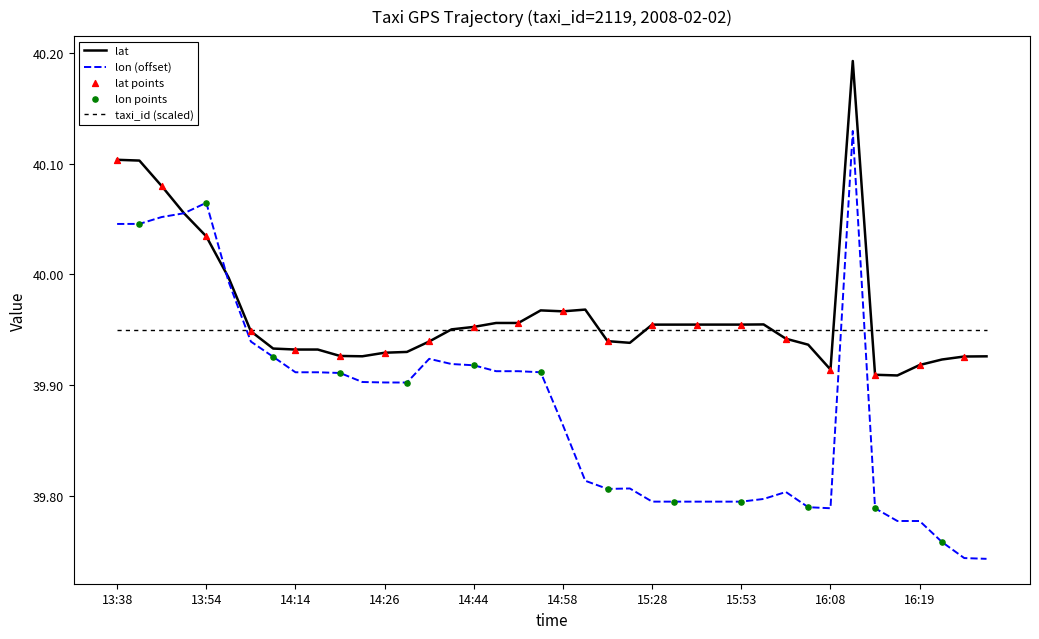

After their last crossing, which series has the higher values: lon (offset) or taxi_id (scaled)?

taxi_id (scaled)